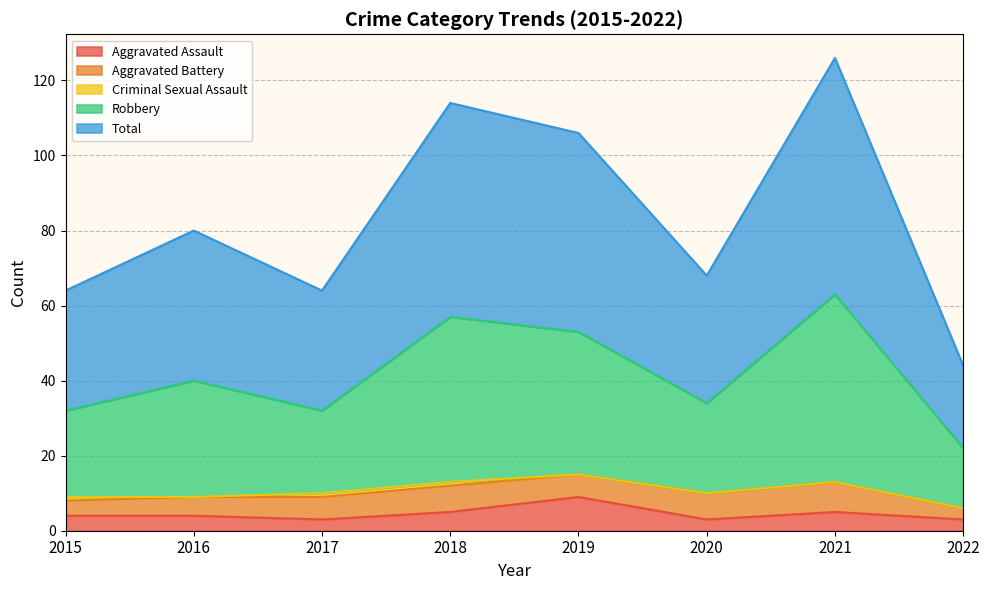

What is the maximum value for Aggravated Assault?

9